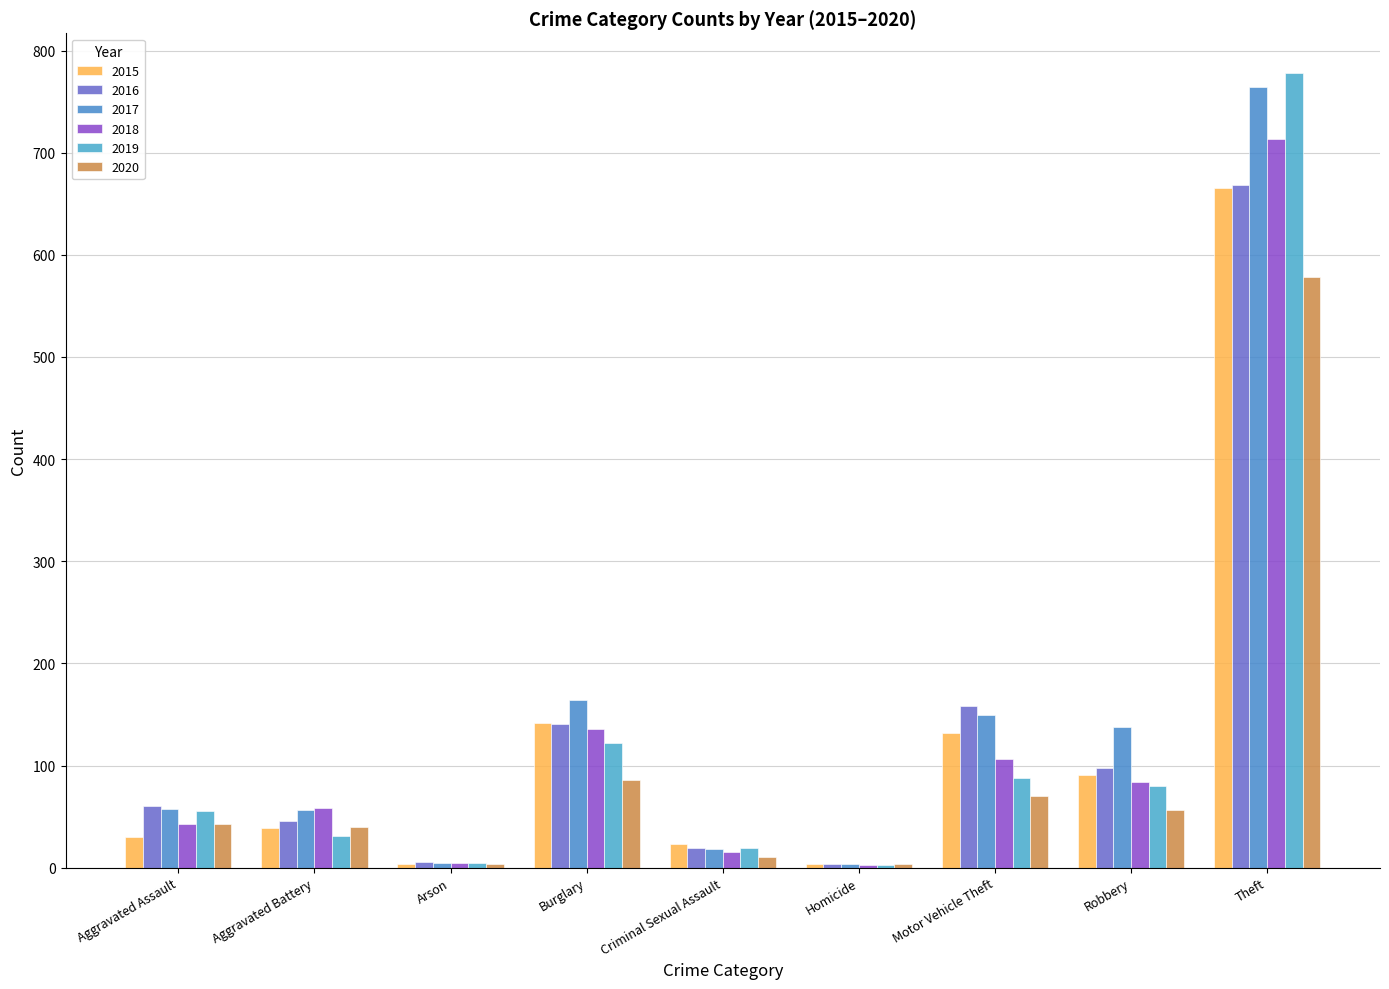

Reading right to left, list all the values displayed in this chart.

2015: 665	91	132	4	23	142	4	39	30
2016: 668	98	158	4	19	141	6	46	60
2017: 764	138	149	4	18	164	5	56	57
2018: 713	84	106	3	15	136	5	58	43
2019: 778	80	88	3	19	122	5	31	55
2020: 578	56	70	4	10	86	4	40	43